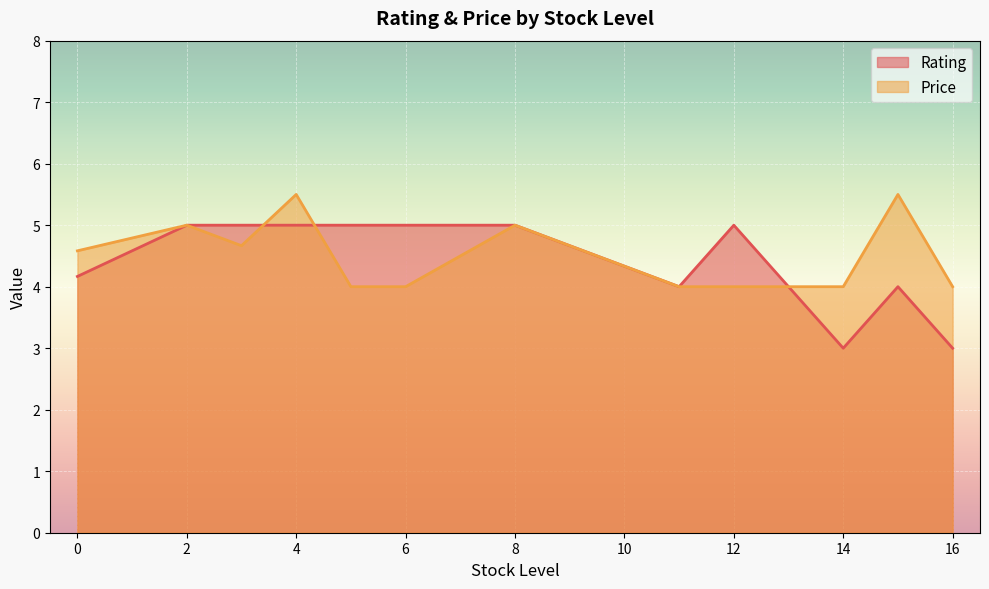

List the series in order of their overall mean, highest first.

Price, Rating